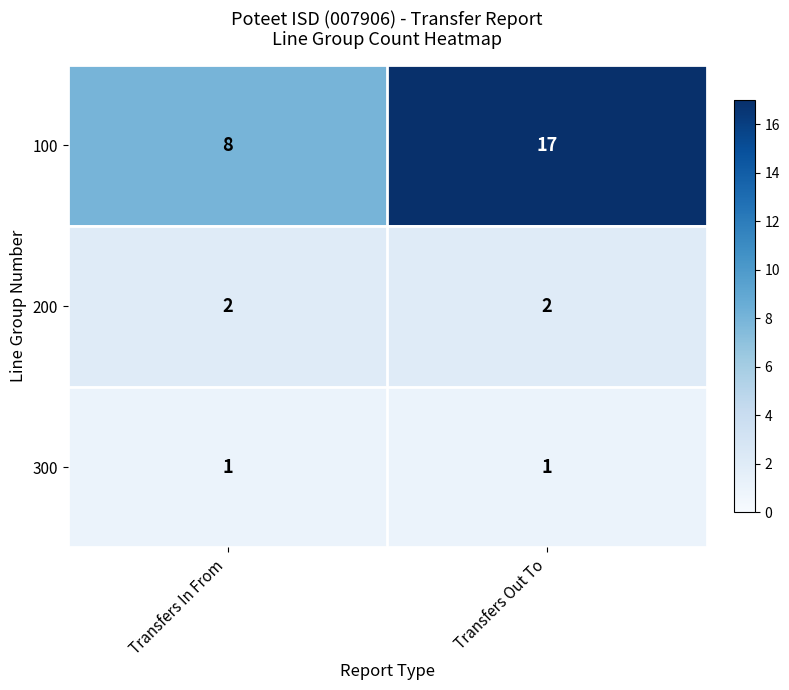

Reading right to left, transcribe all the data shown in this chart.

100: 17	8
200: 2	2
300: 1	1